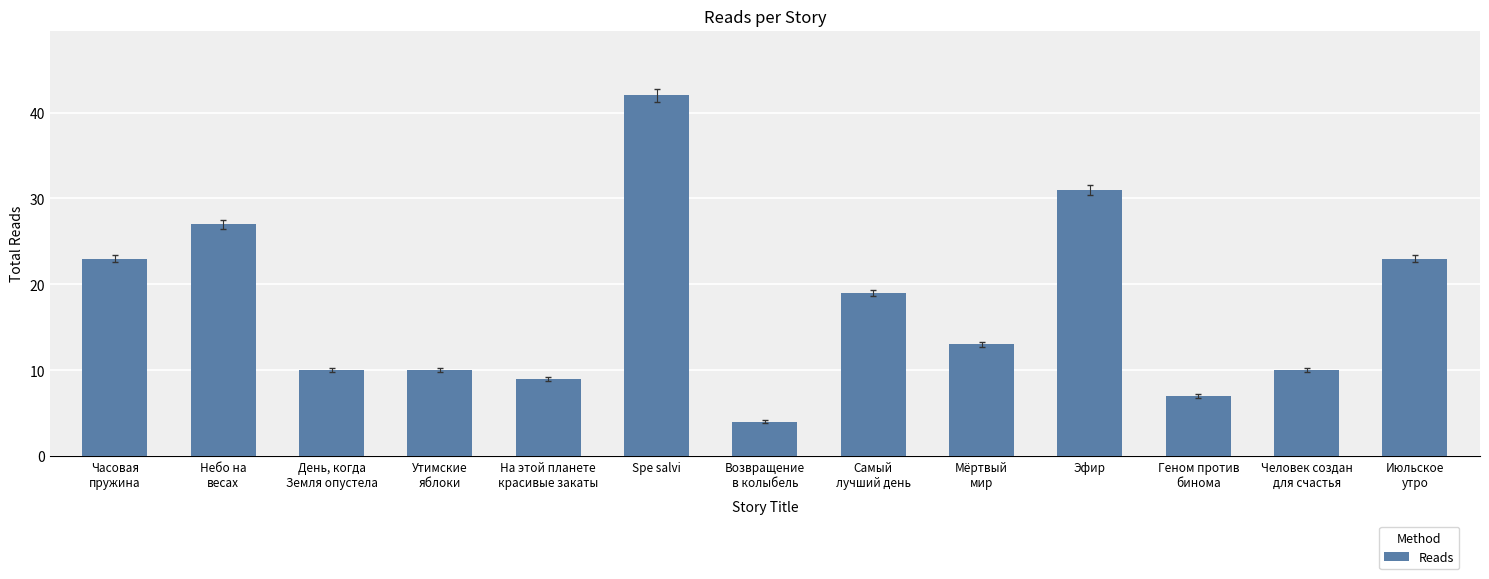

Reading left to right, list all the values displayed in this chart.

Часовая
пружина=23	Небо на
весах=27	День, когда
Земля опустела=10	Утимские
яблоки=10	На этой планете
красивые закаты=9	Spe salvi=42	Возвращение
в колыбель=4	Самый
лучший день=19	Мёртвый
мир=13	Эфир=31	Геном против
бинома=7	Человек создан
для счастья=10	Июльское
утро=23